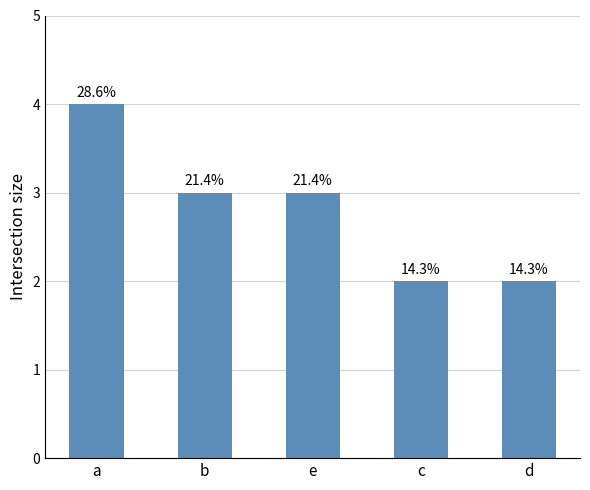

Are the bars grouped side by side (vs. stacked)?

No